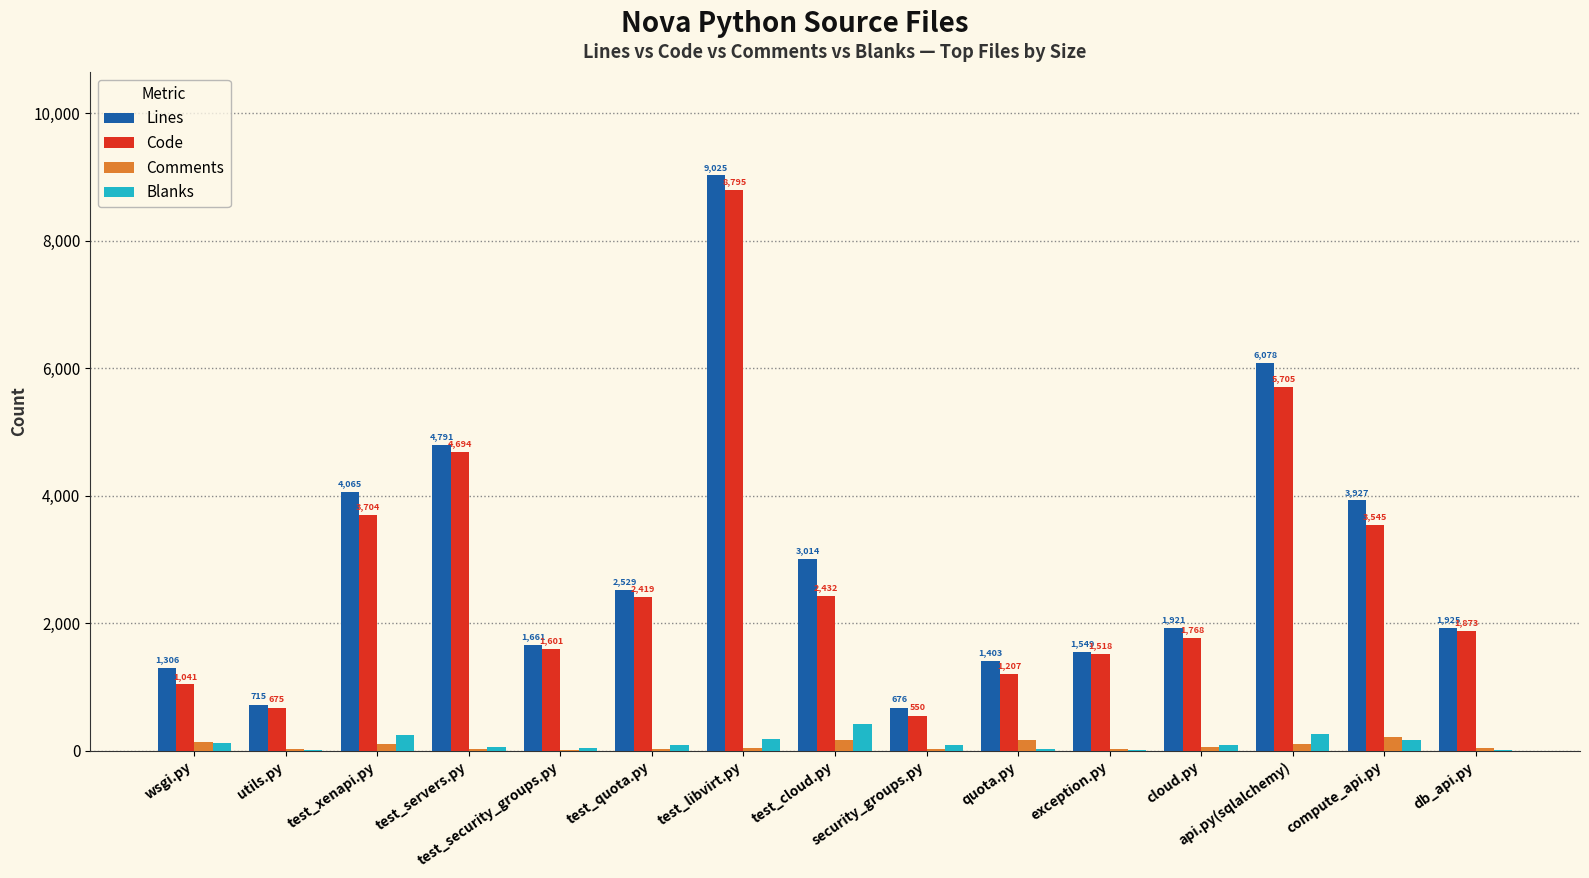

What is the sum of the Code values at compute_api.py and test_quota.py?

5964